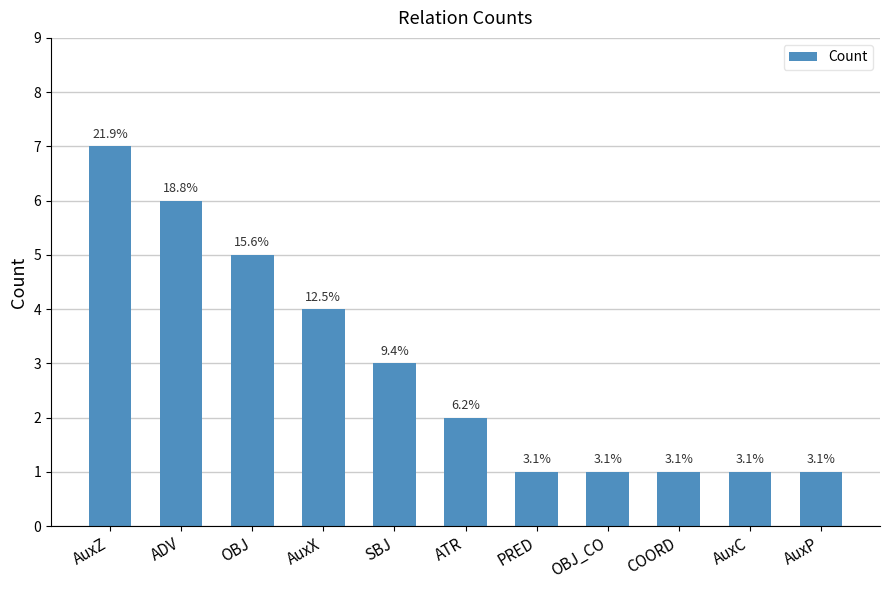

What position from the left is COORD?

9